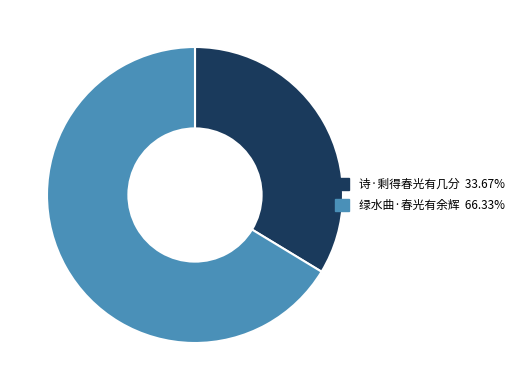

Approximately how many times larger is the value at 诗·剩得春光有几分 33.67% compared to 绿水曲·春光有余辉 66.33%?

0.5